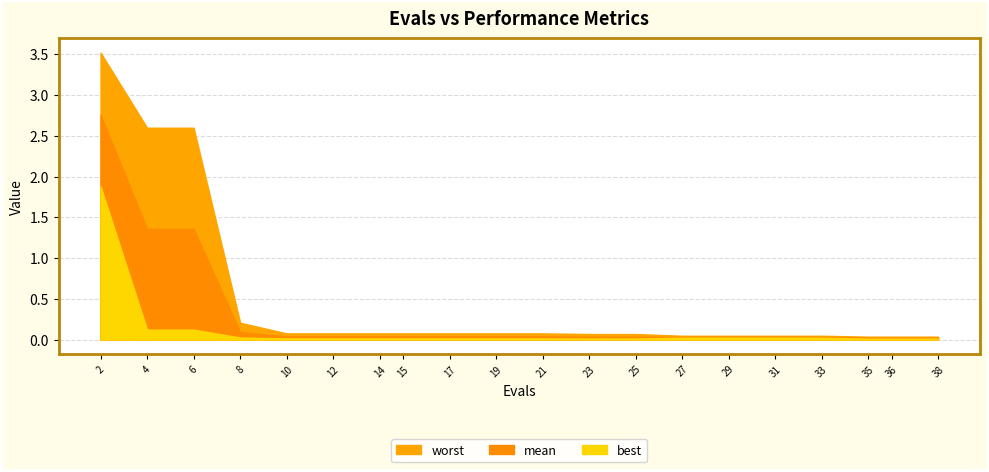

List the series in order of their peak value, lowest first.

best, mean, worst